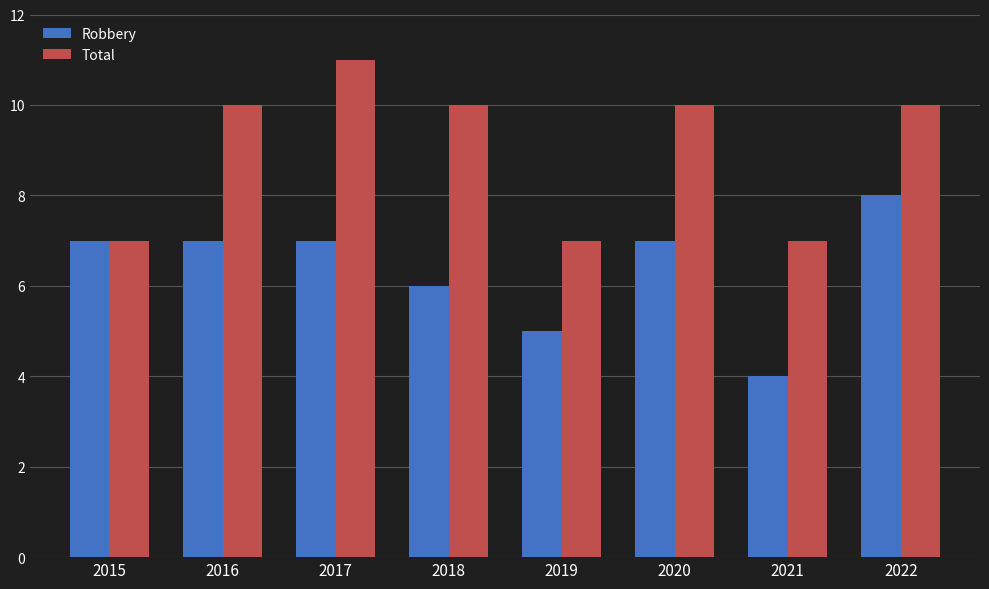

Reading right to left, what are all the values shown in this chart?

Robbery: 8	4	7	5	6	7	7	7
Total: 10	7	10	7	10	11	10	7